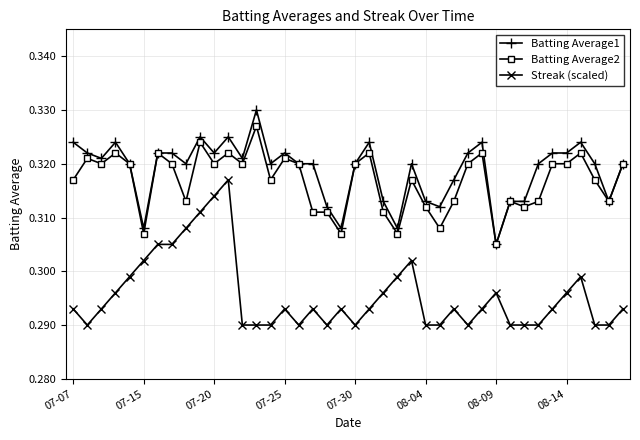

Rank the series by their maximum value, from lowest to highest.

Streak (scaled), Batting Average2, Batting Average1